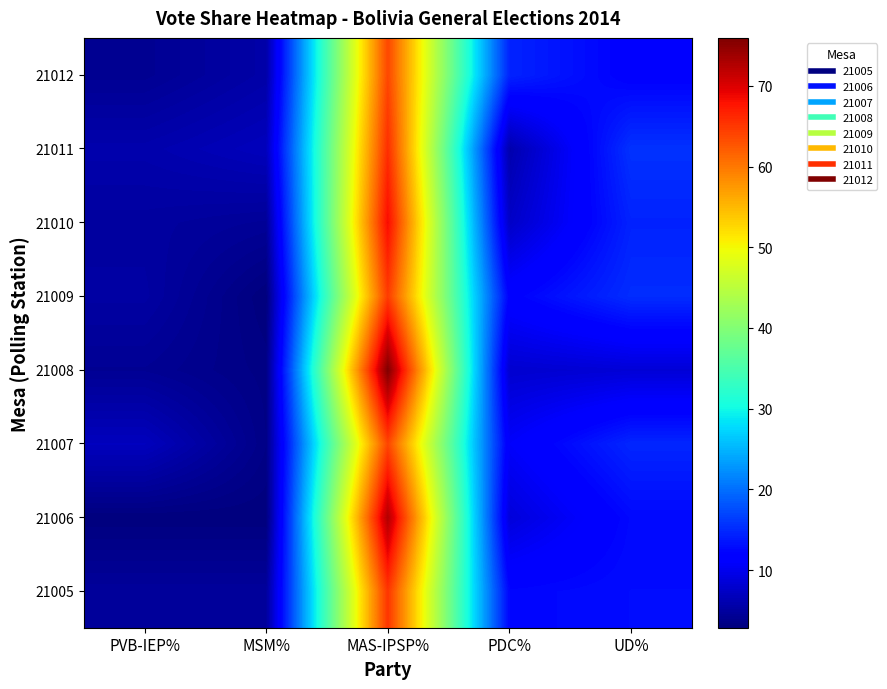

What is the greatest value displayed?

75.9